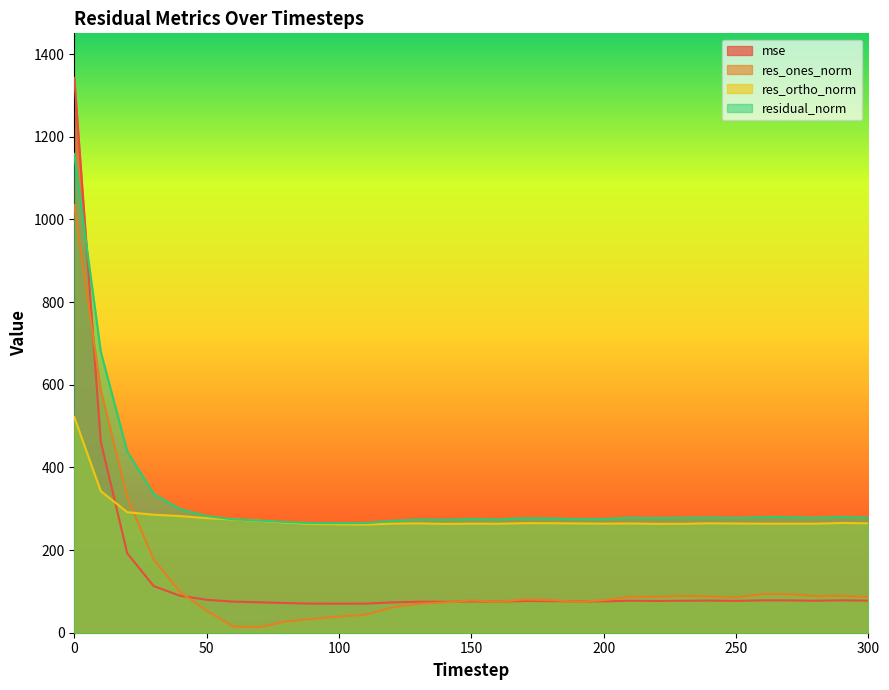

Which series ends up on top after the final intersection of mse and res_ones_norm?

res_ones_norm